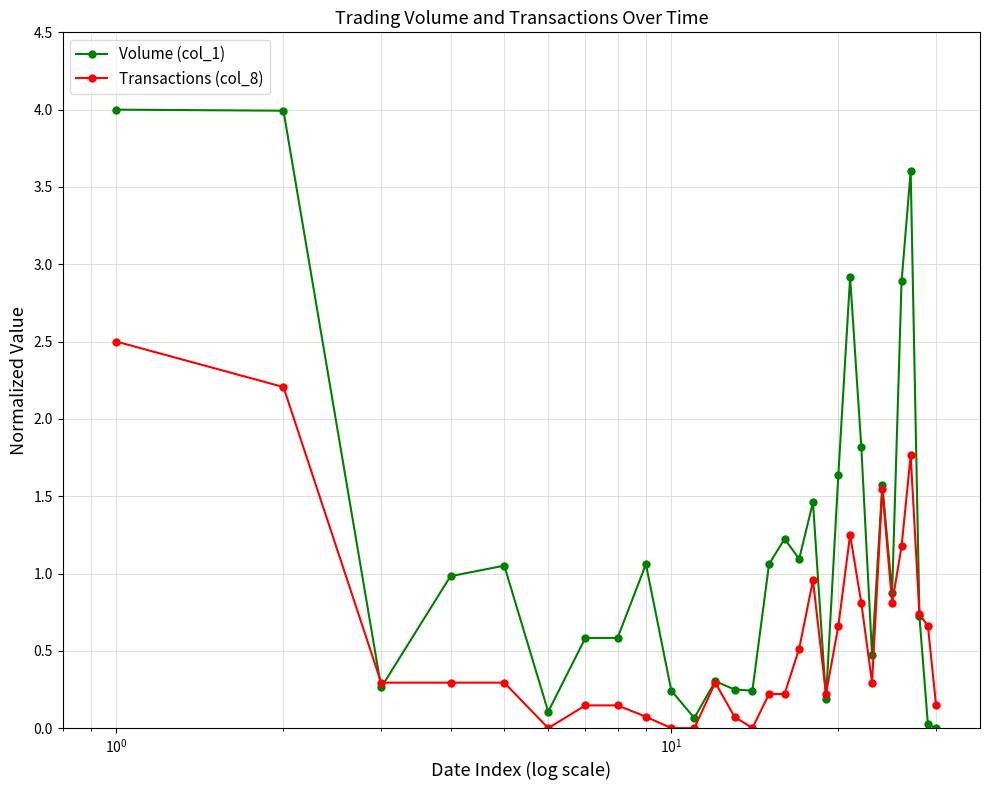

Which series has the largest total across all categories?

Volume (col_1)